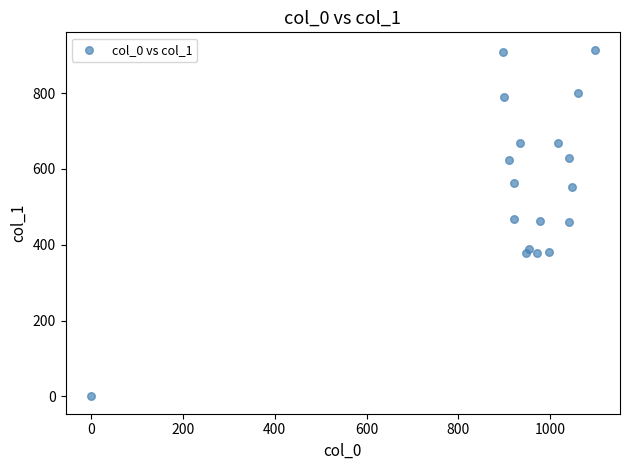

What is the range of Y values (max minus min)?

914.6